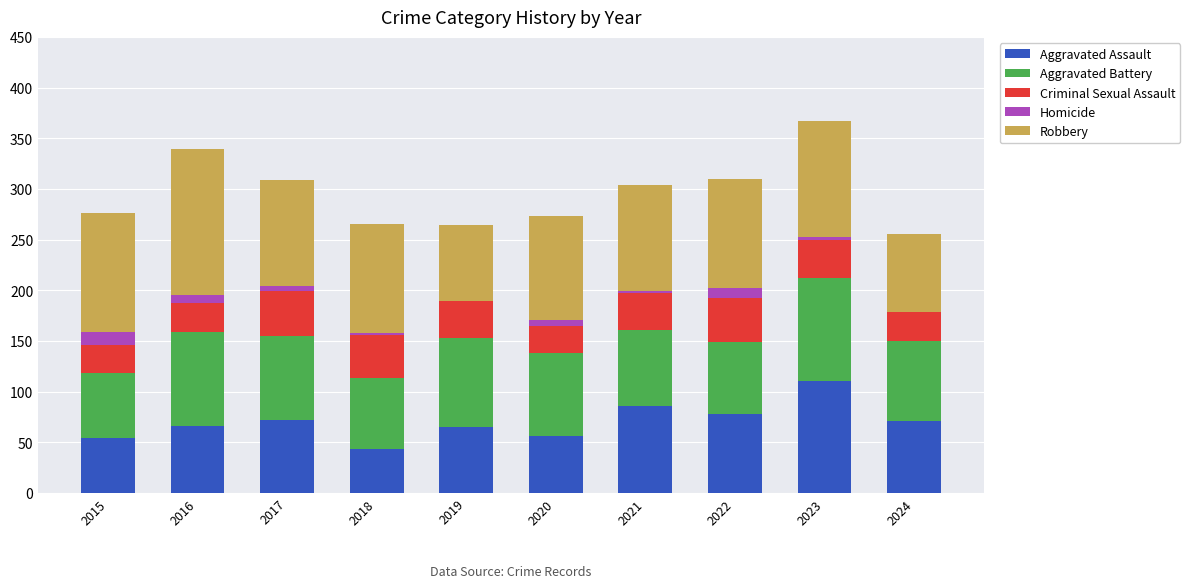

At which label does Aggravated Assault reach its peak?

2023